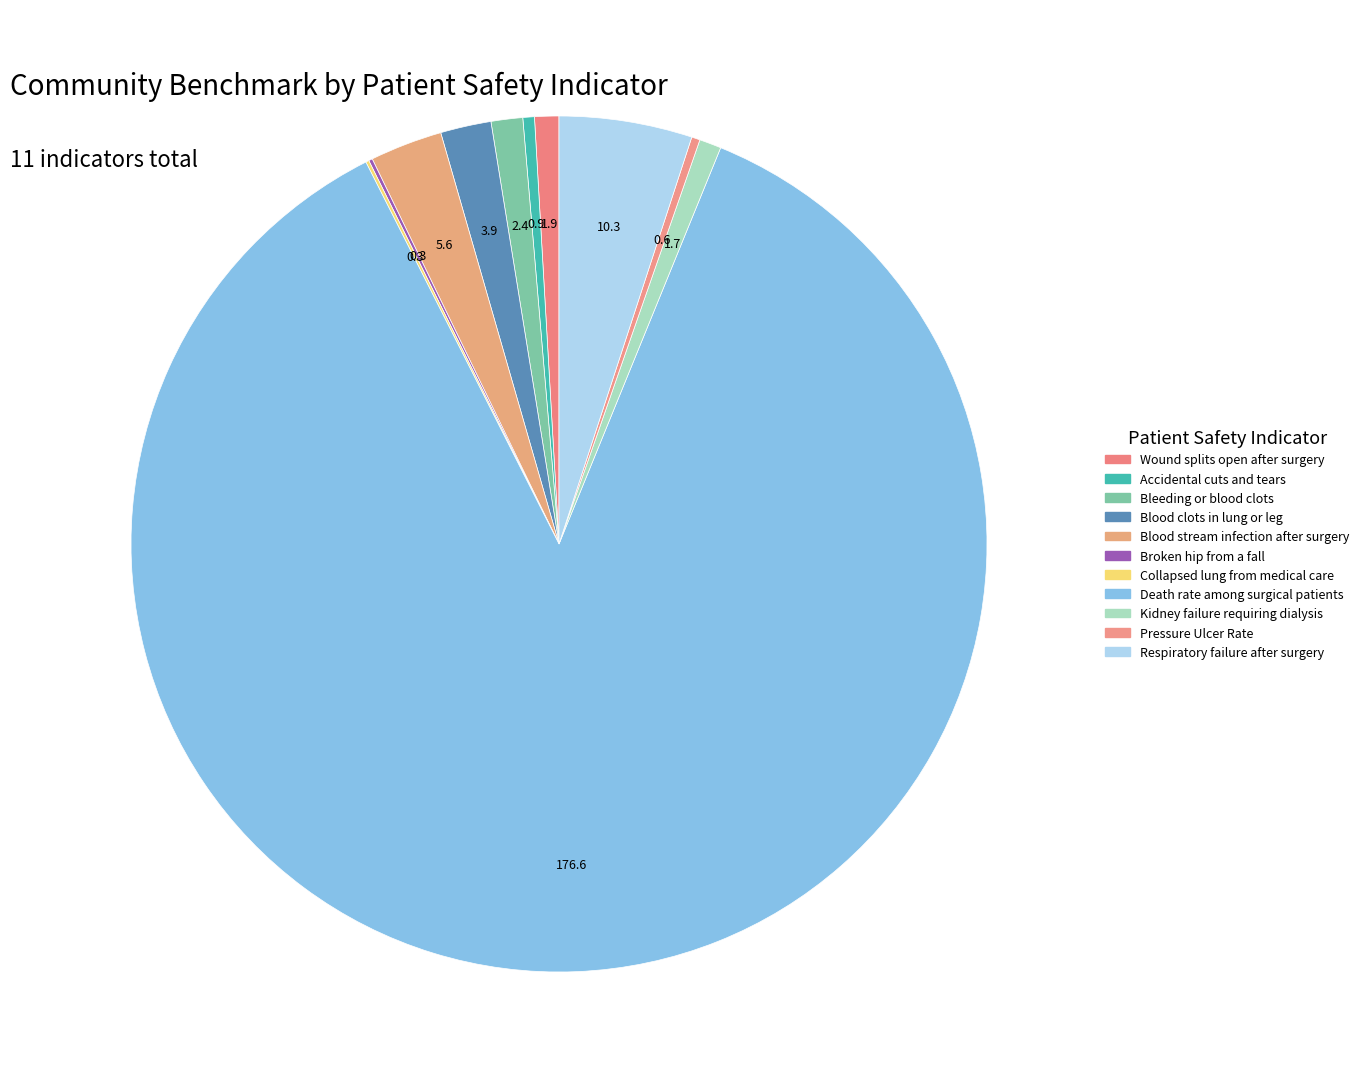

What is the ratio of the value at Pressure Ulcer Rate to the value at Respiratory failure after surgery?

0.1